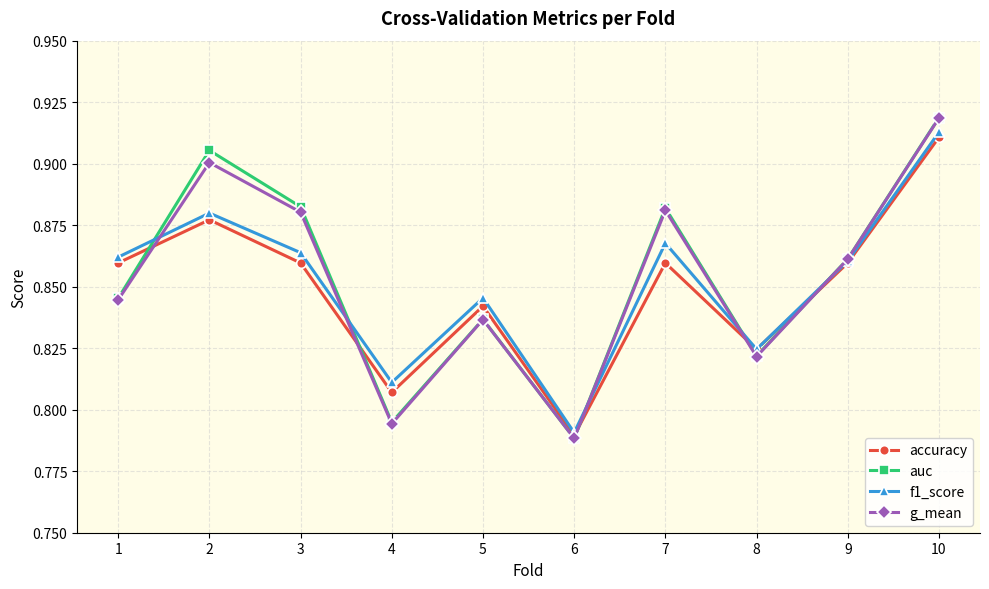

In accuracy, how many points are higher than both neighbors (excluding endpoints)?

3